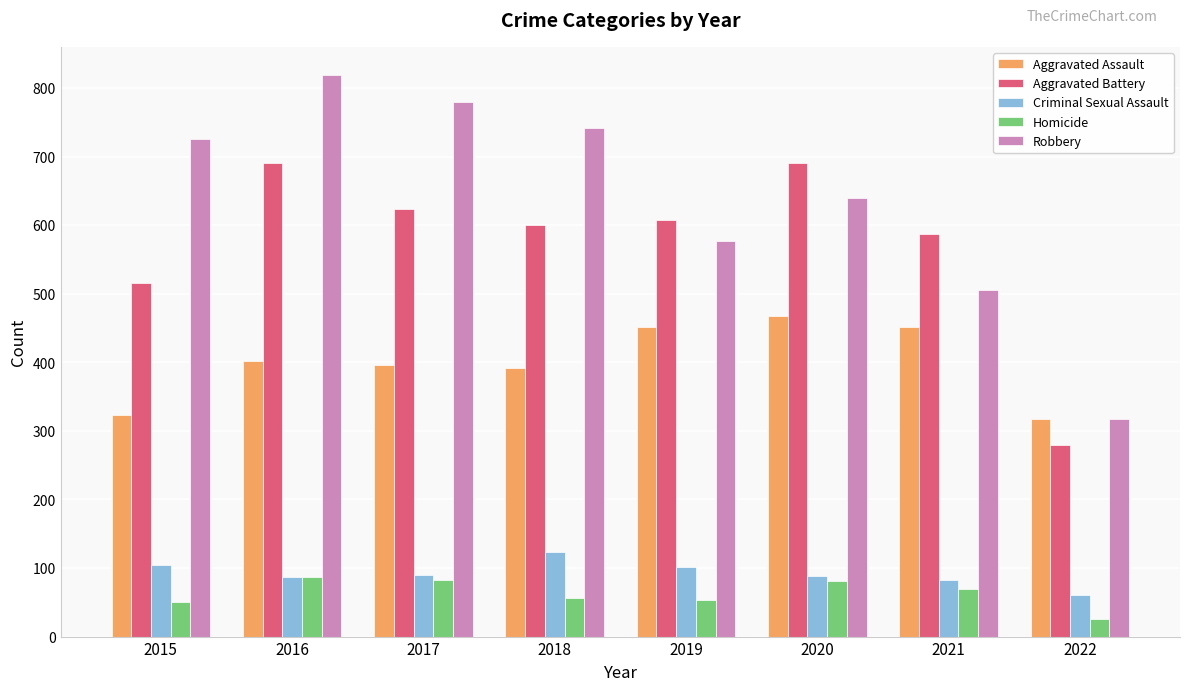

True or false: Aggravated Battery has a value of 691 at 2016.

True